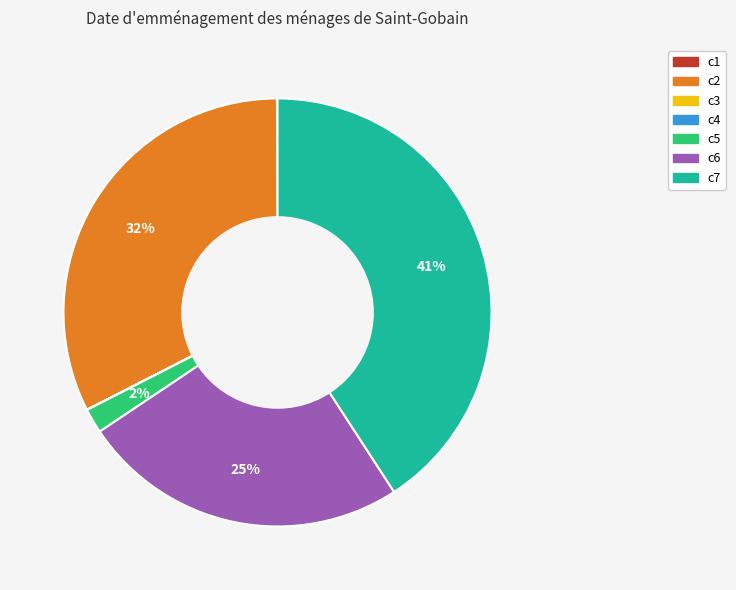

To the nearest percent, what is the average slice percentage?

14%